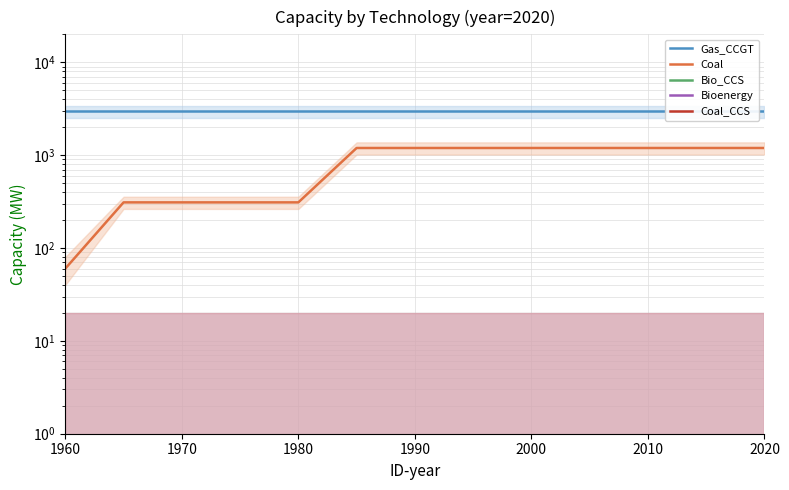

What are all the series names shown in the legend?

Gas_CCGT, Coal, Bio_CCS, Bioenergy, Coal_CCS